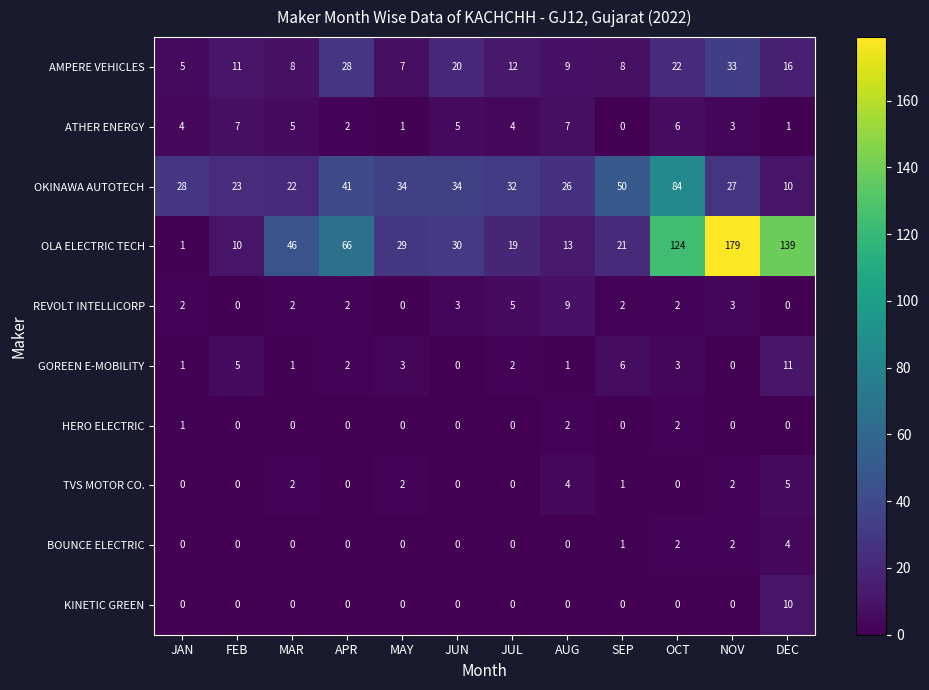

The value of TVS MOTOR CO. at JUN is 0. True or false?

True